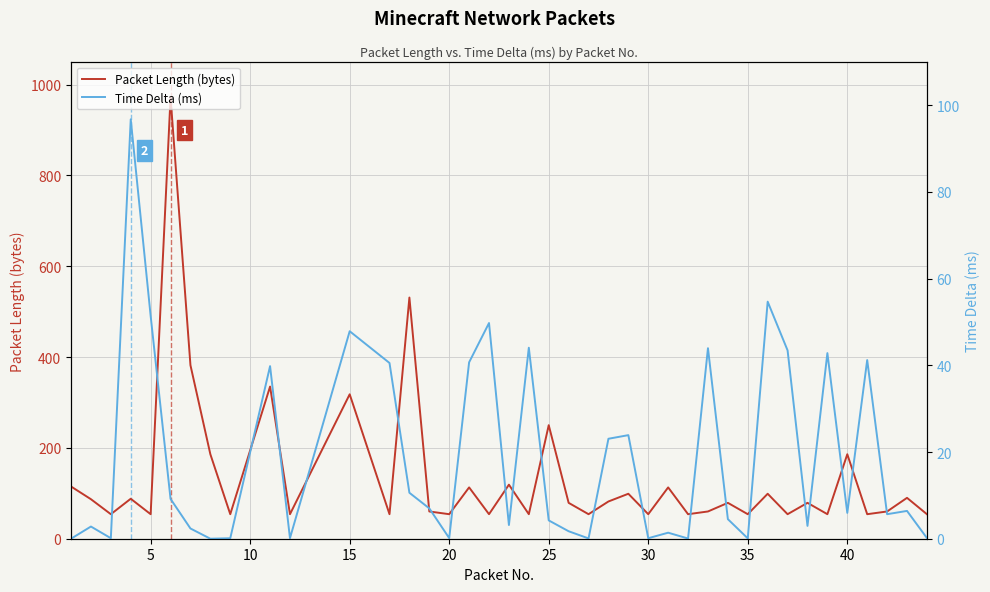

How many positive values does the Time Delta (ms) series have?

38